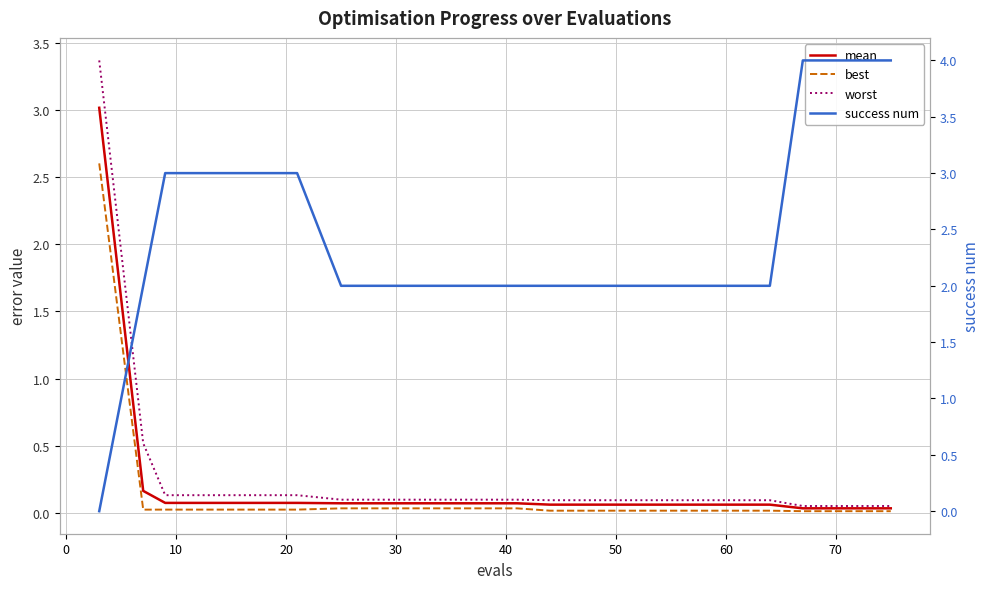

The value of best at 13 is 0.0. True or false?

False